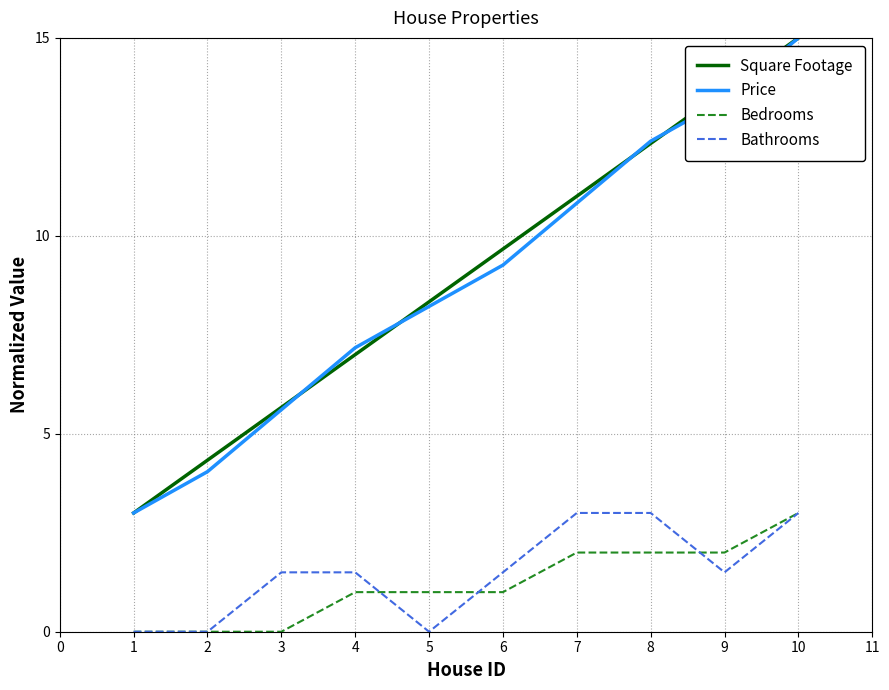

True or false: Price has more than 1 interior local peaks.

False